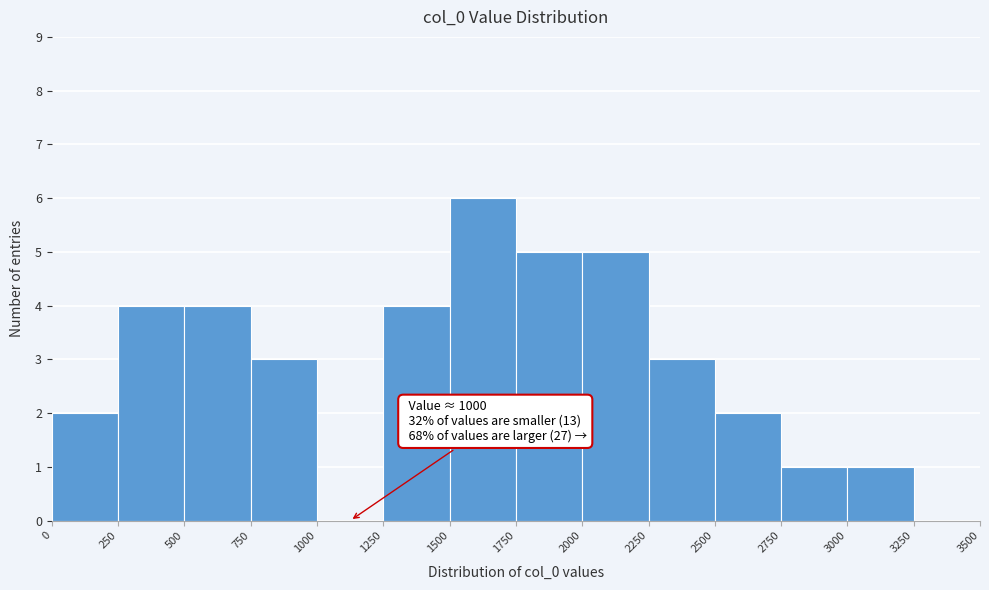

Which range on the x-axis has the tallest bar?

1500 to 1750